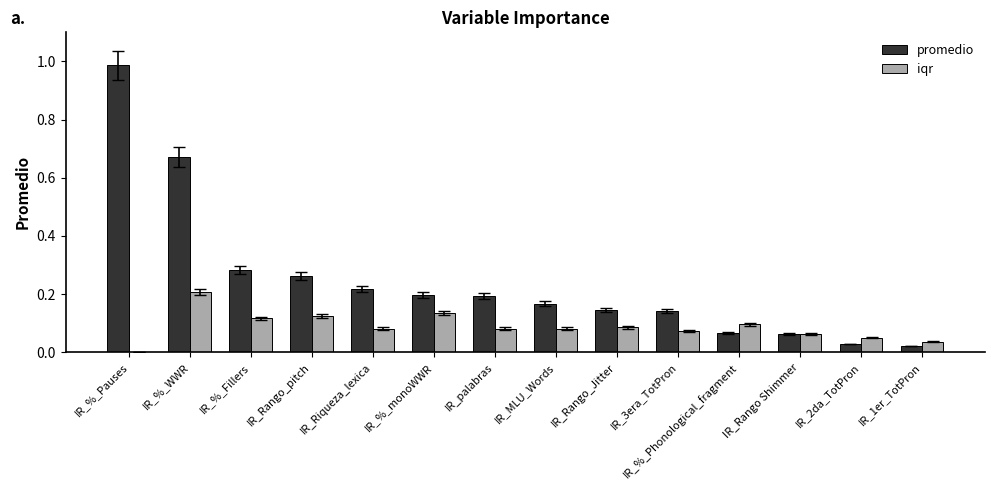

Which series changed the most between IR_Rango Shimmer and IR_1er_TotPron?

promedio